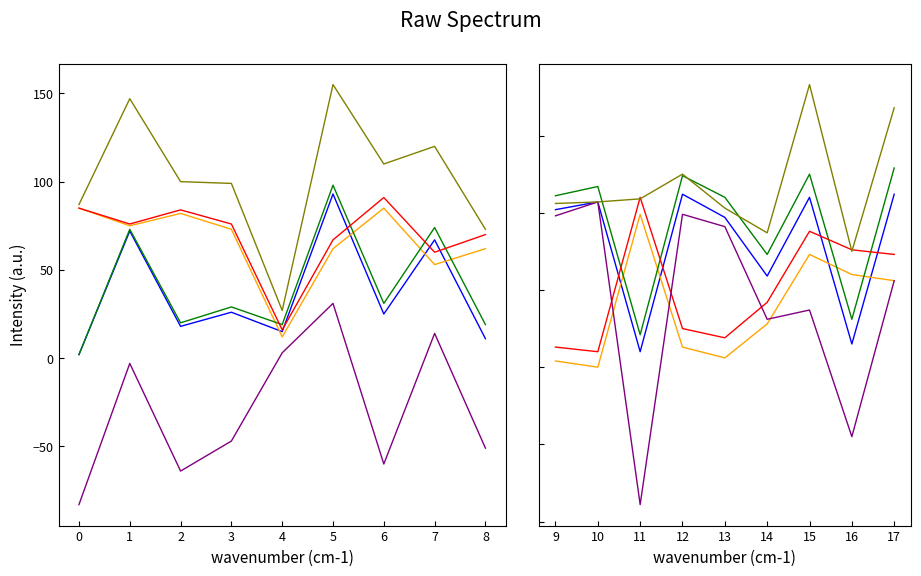

At which category is the sum across all series the highest?

15